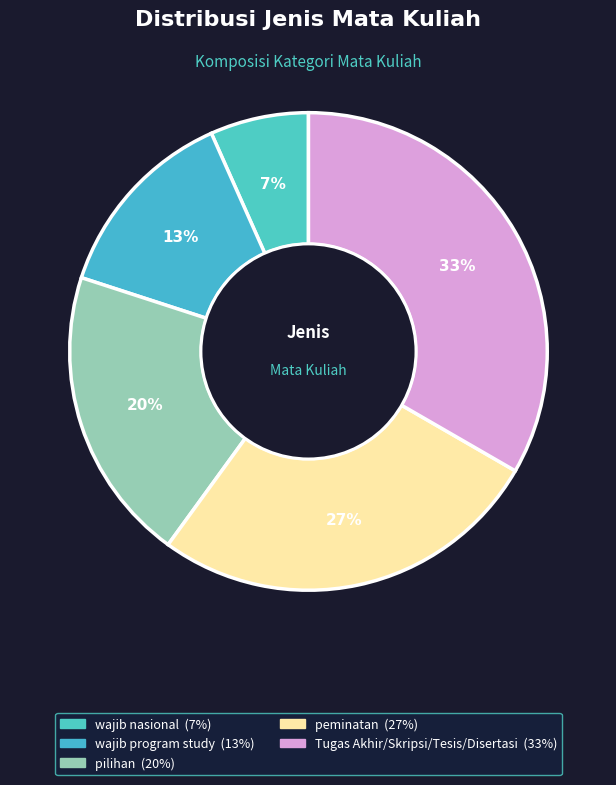

Does peminatan account for over 50% of the chart?

No